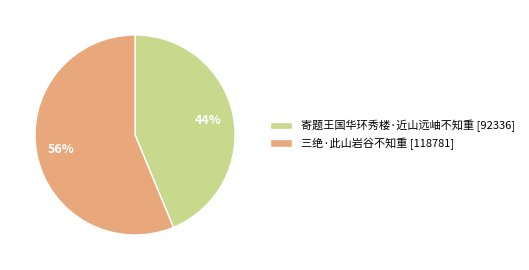

What is the ratio of the value at 三绝·此山岩谷不知重 [118781] to the value at 寄题王国华环秀楼·近山远岫不知重 [92336]?

1.3